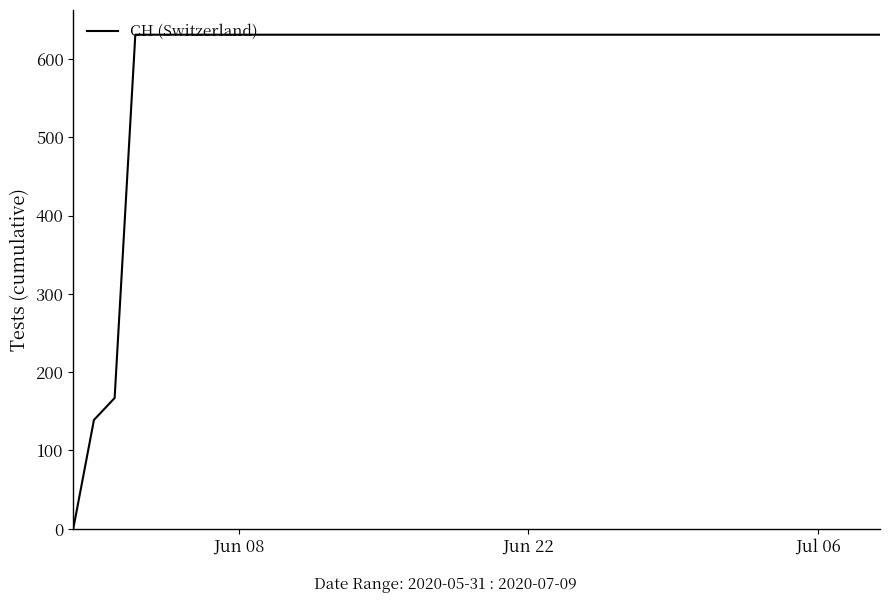

What is the greatest value displayed?

631